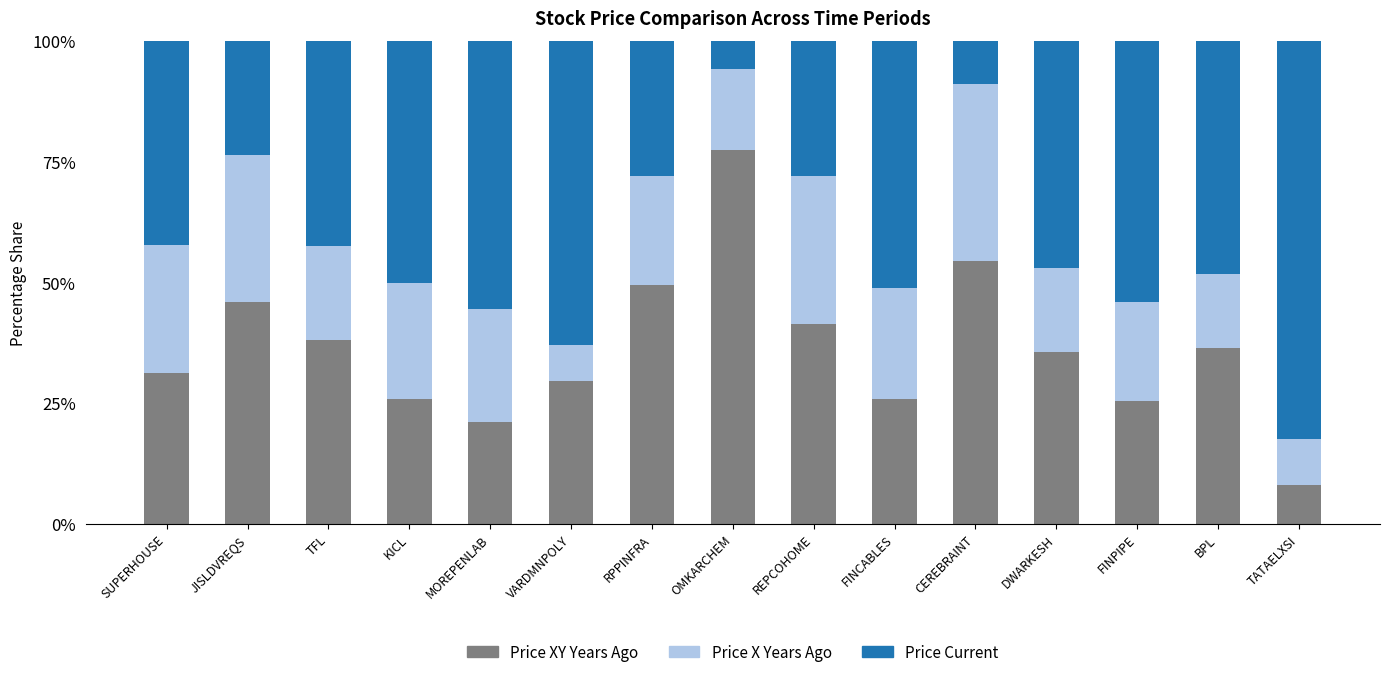

What is the sum of all Price XY Years Ago values?

546.0